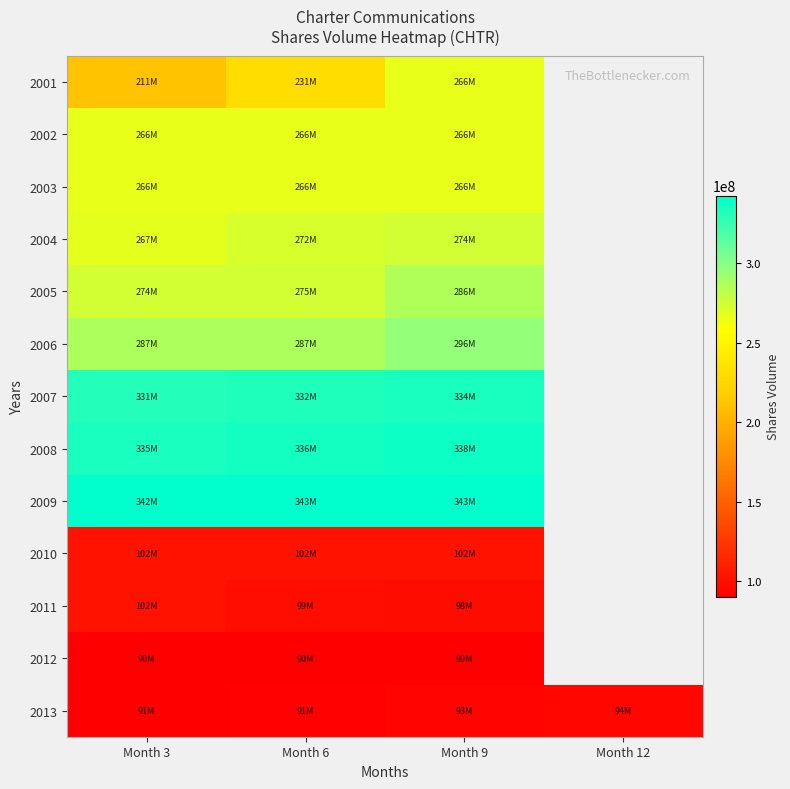

What is the spread (max minus min) of values at Month 9?

252607844.0